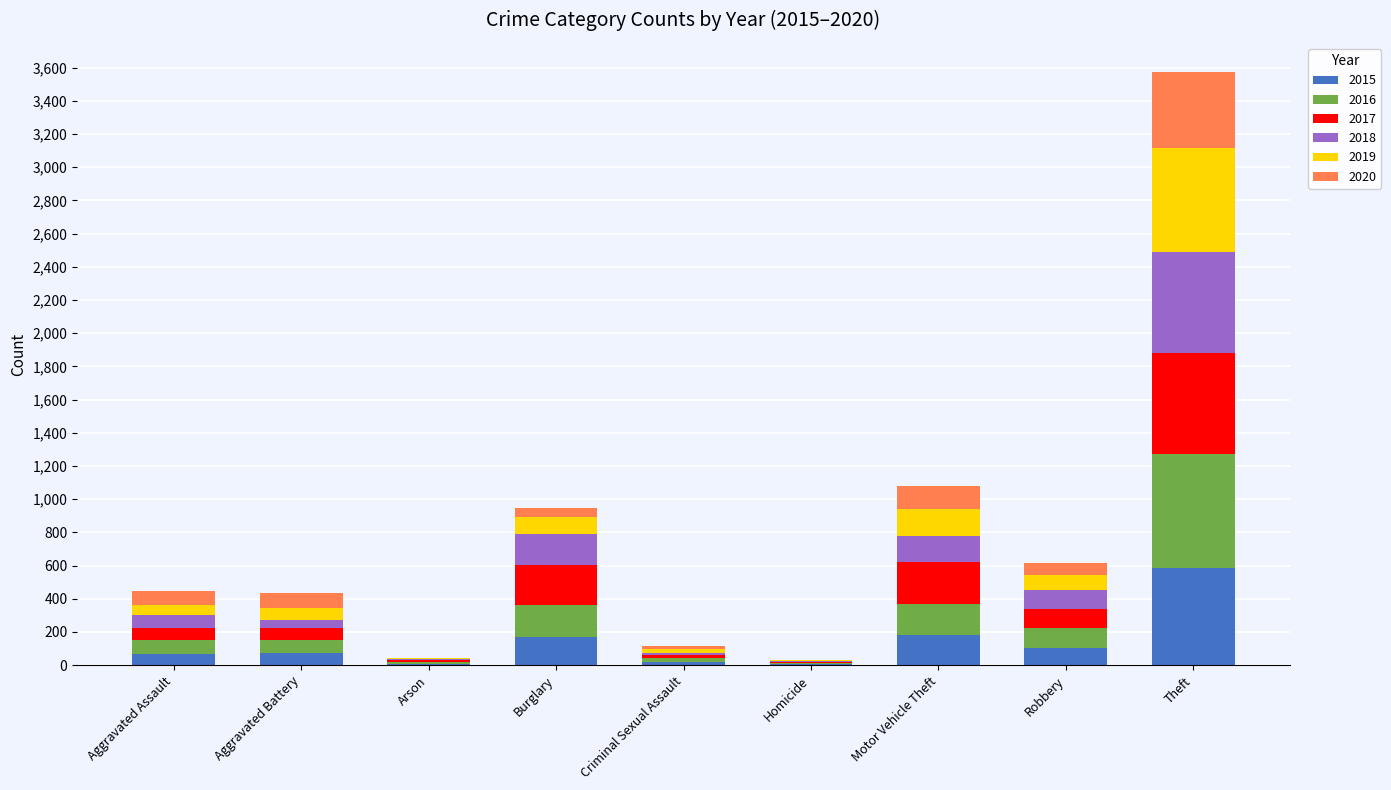

True or false: 2015 has a value of 75 at Aggravated Battery.

True